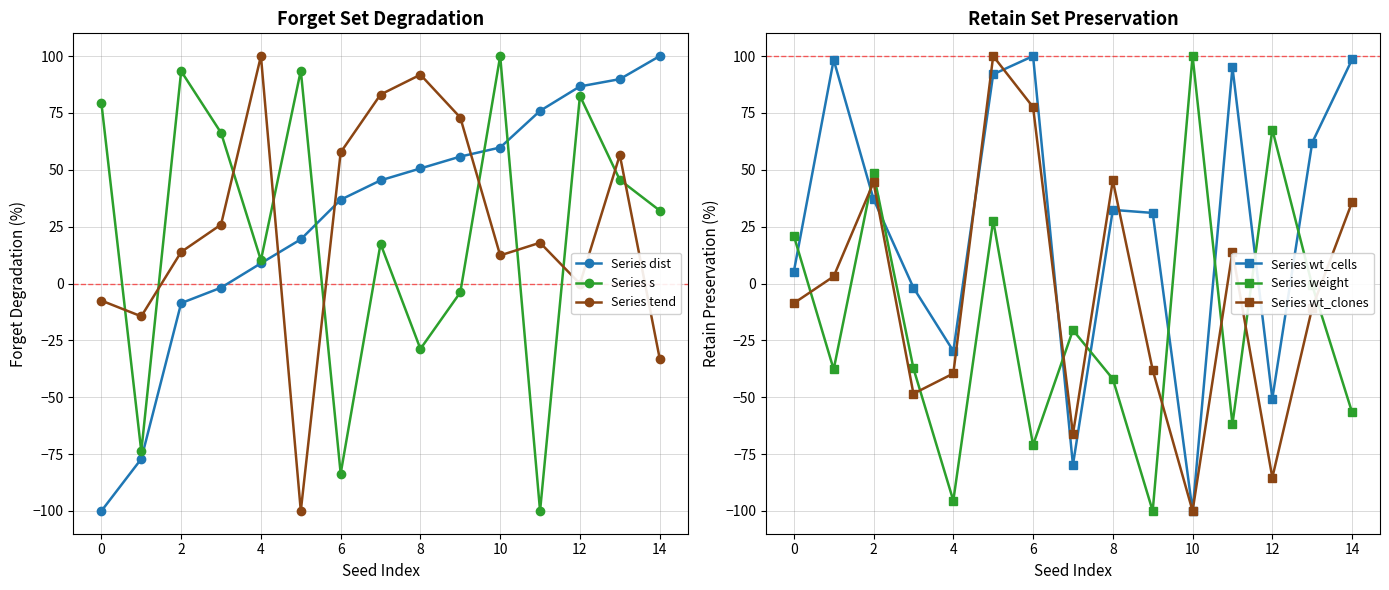

How many positive values does the Series wt_clones series have?

7